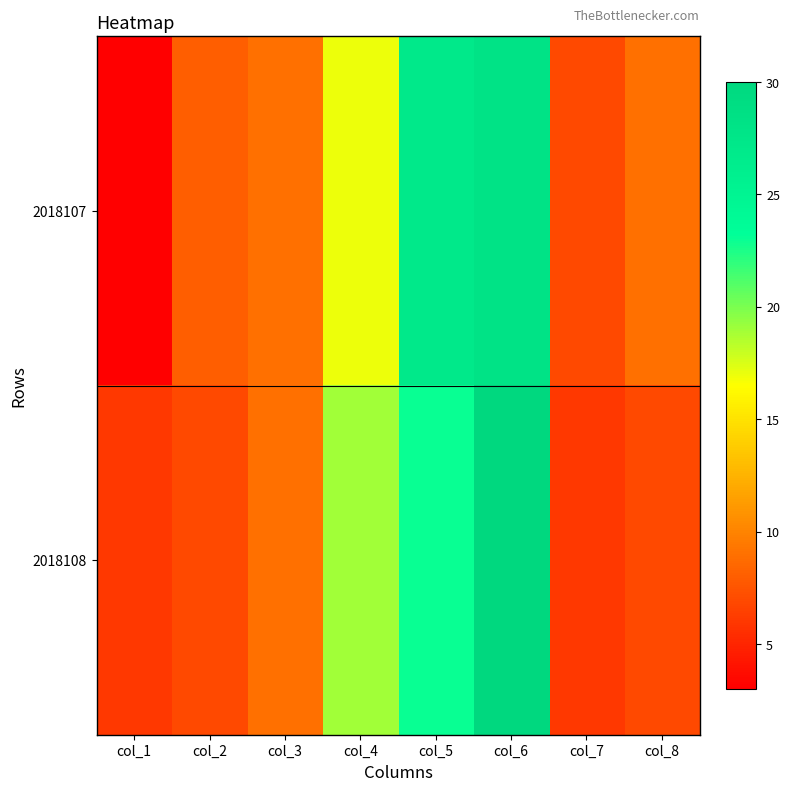

How many distinct data groups are displayed?

2